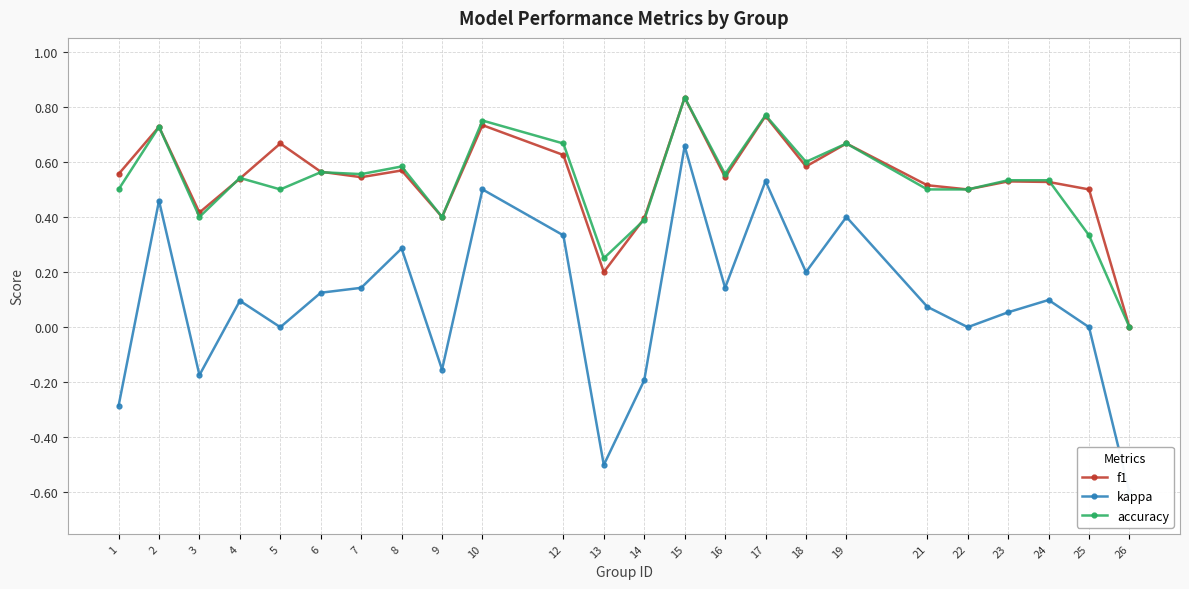

Between 8 and 18, which is larger?

18